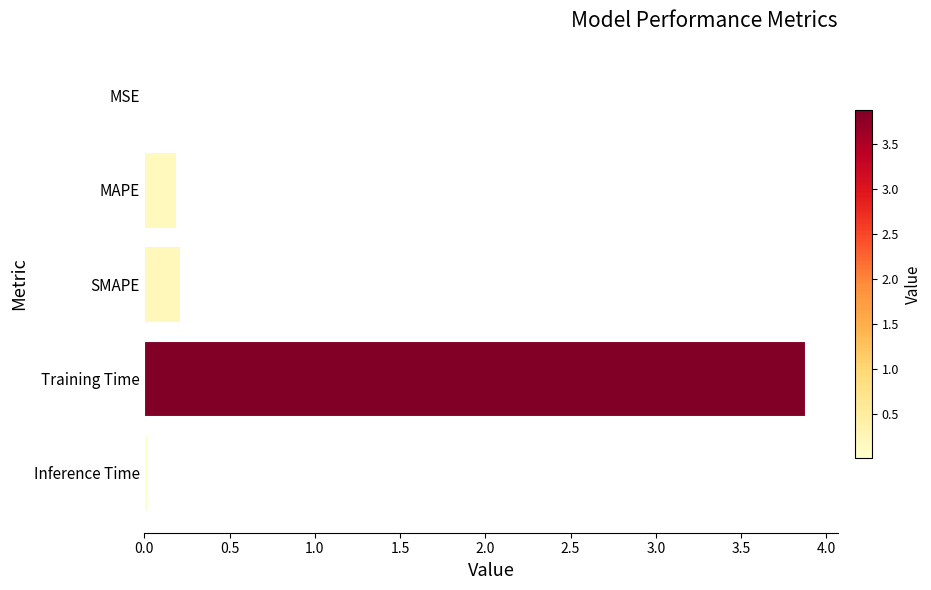

Which has a higher value, MSE or MAPE?

MAPE